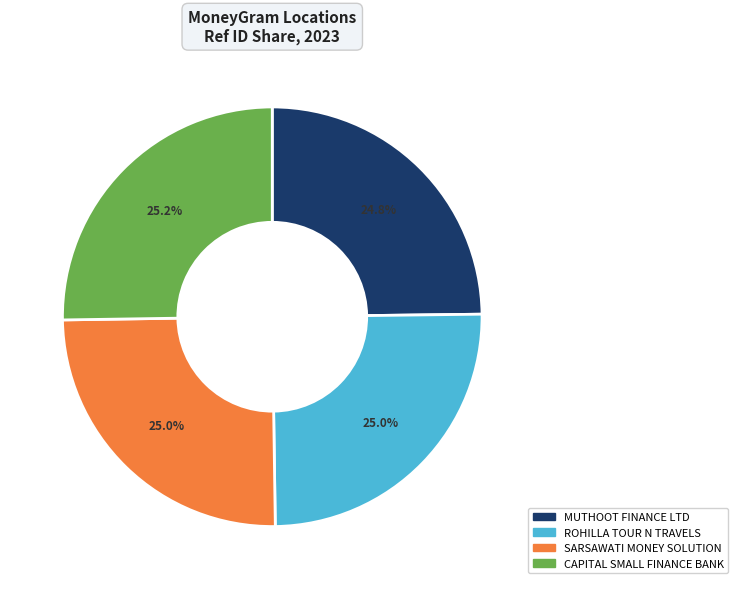

Count the number of slices in the pie.

4